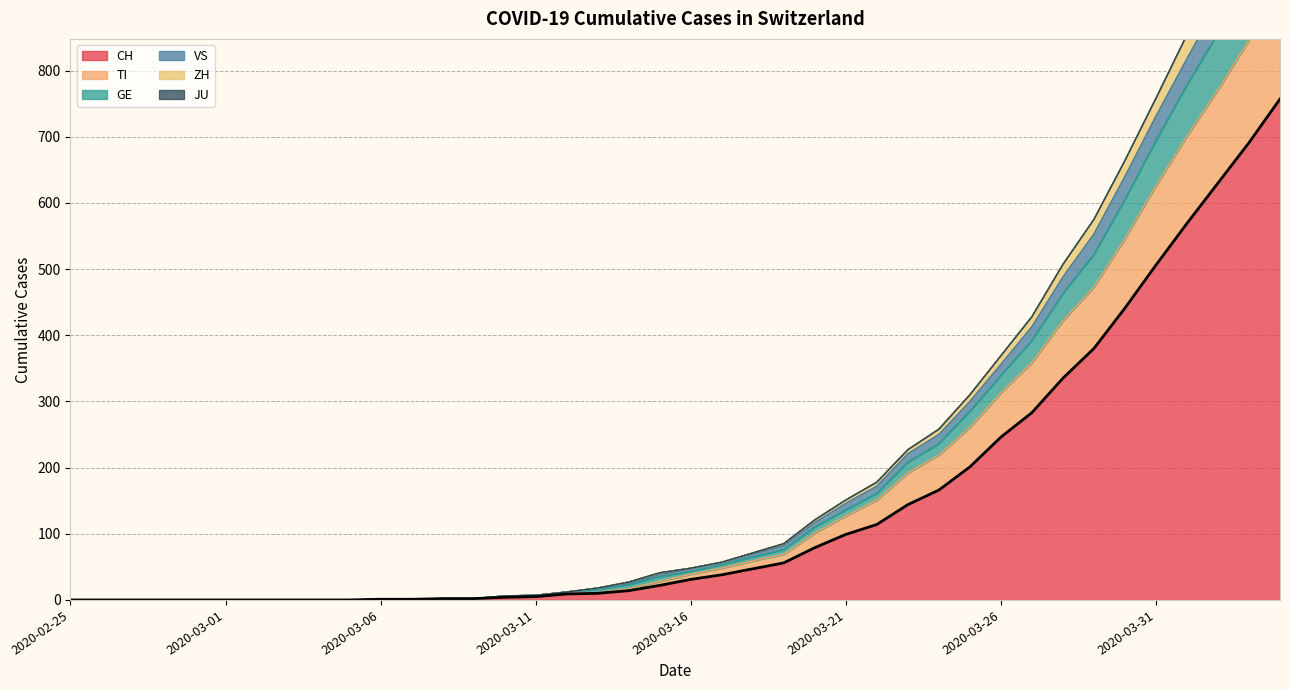

At how many categories does at least one series exceed 1041?

1